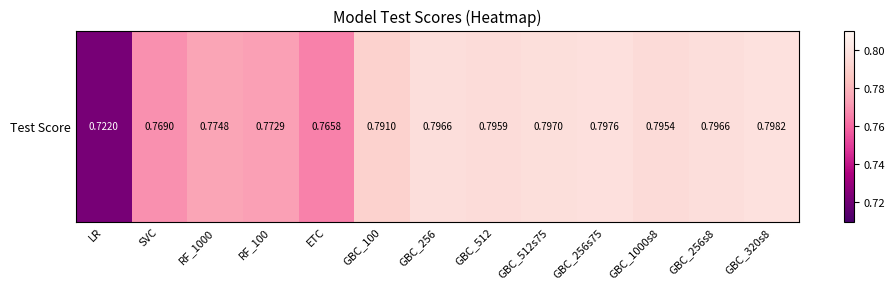

Rank the categories by value from lowest to highest.

LR, ETC, SVC, RF_100, RF_1000, GBC_100, GBC_1000s8, GBC_512, GBC_256, GBC_256s8, GBC_512s75, GBC_256s75, GBC_320s8